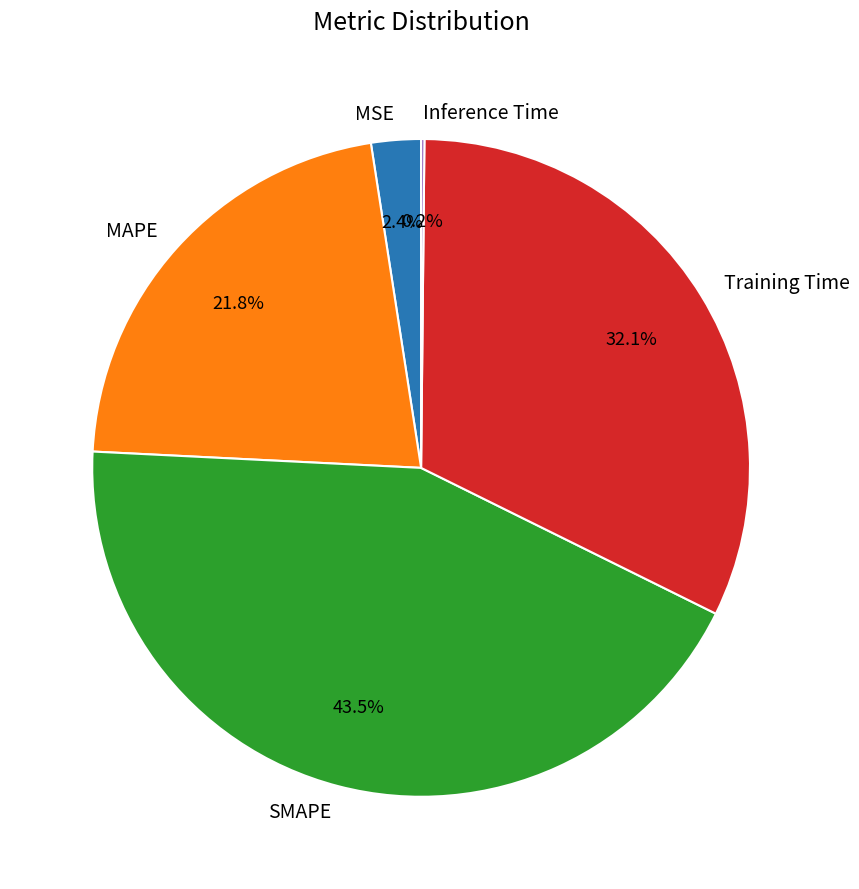

To the nearest percent, what is the difference between the largest and smallest slice percentages?

43%